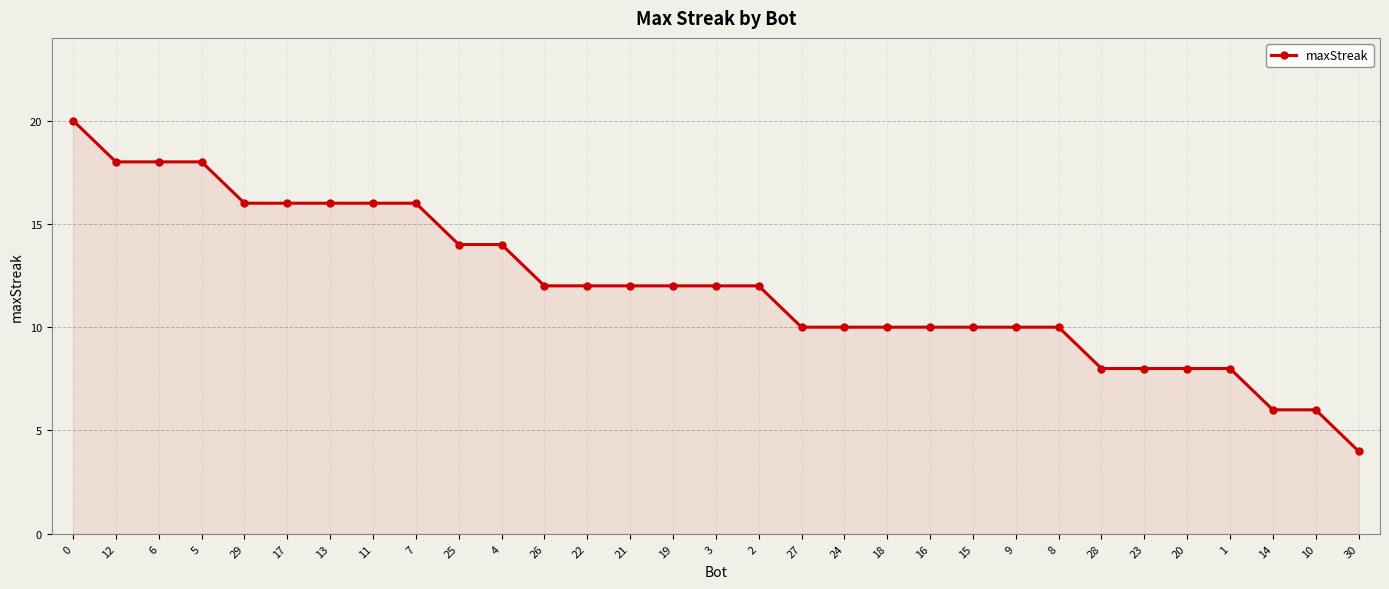

Does the chart display data point markers on the line(s)?

Yes